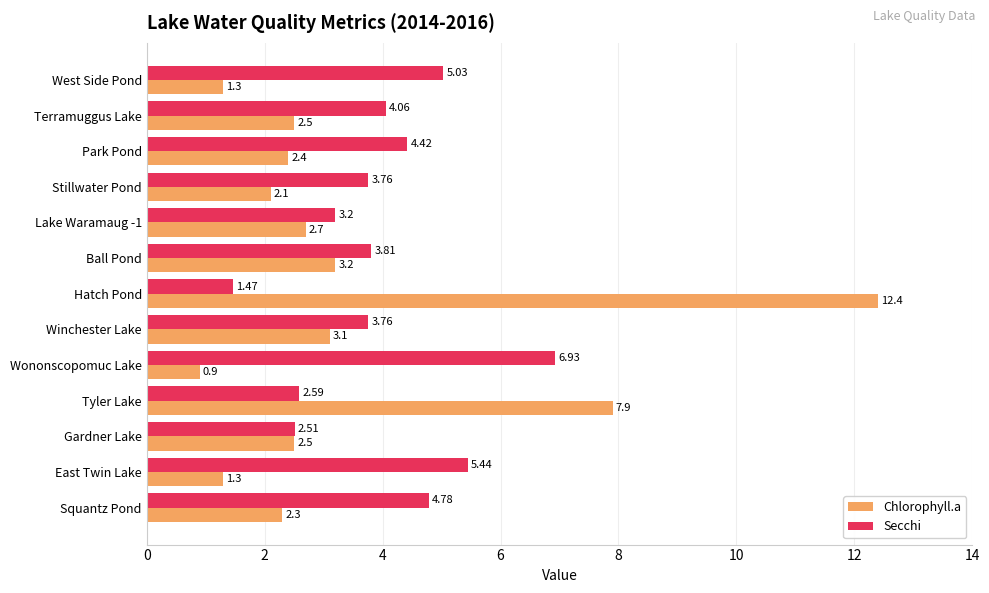

What is the sum of all Secchi values?

51.8